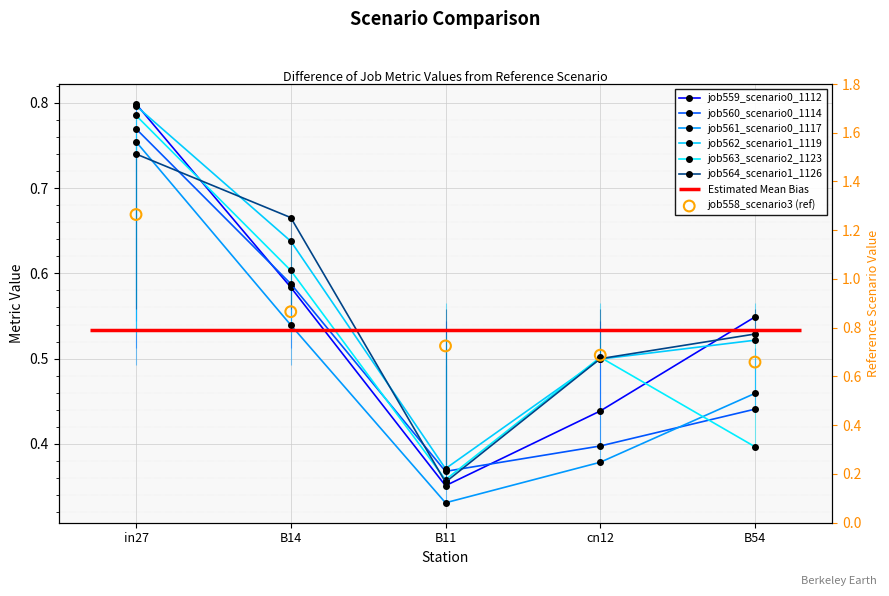

Which series contains the lowest Y value?

job561_scenario0_1117